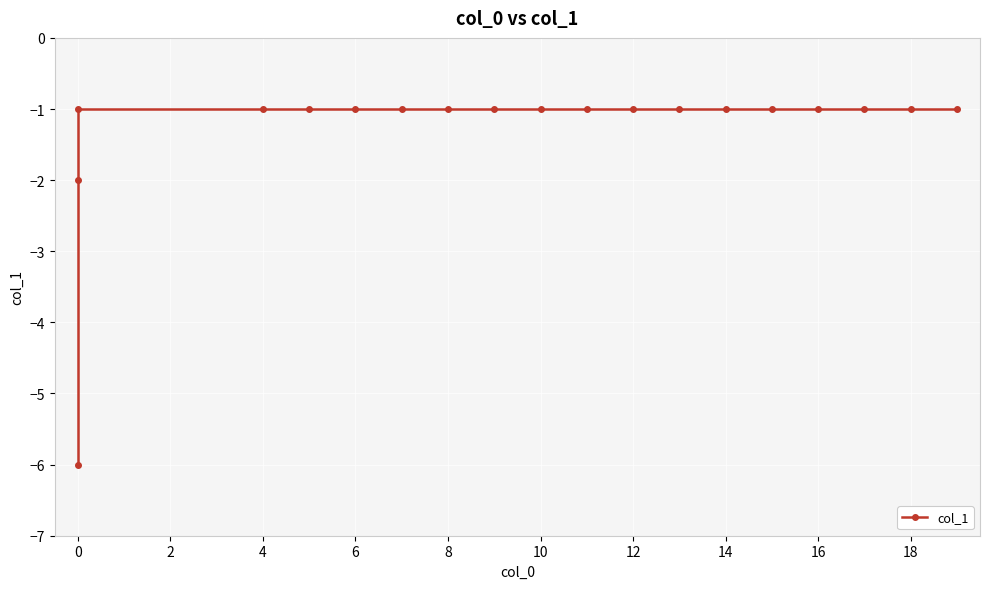

What is the sum of all values?

-25